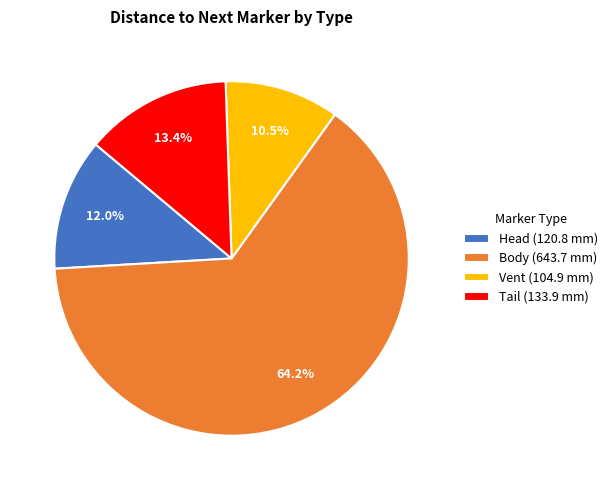

Does any single category account for the majority?

Yes